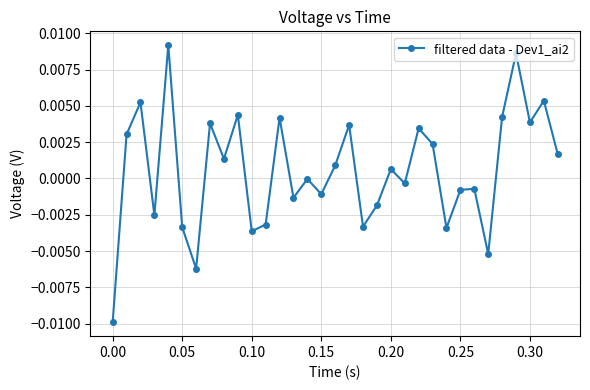

How many interior local valleys (lower than both neighbors) does the data have?

11